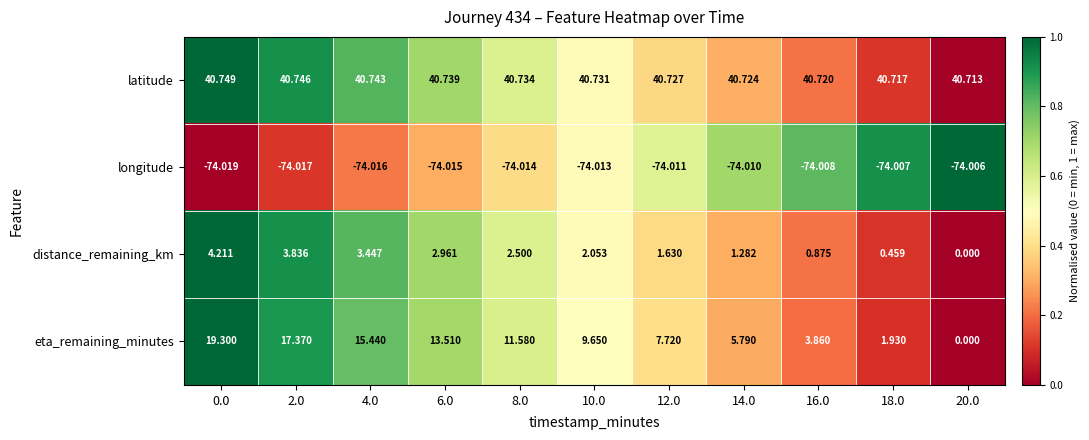

Which series has the largest range (max minus min)?

eta_remaining_minutes